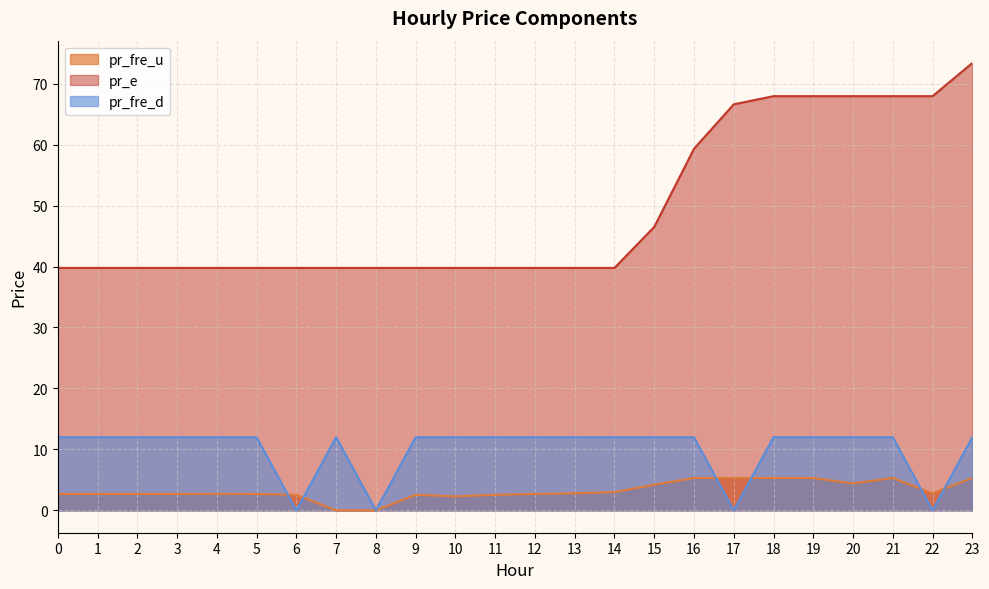

What is the value of the pr_e point at the 17th from the left?

59.3